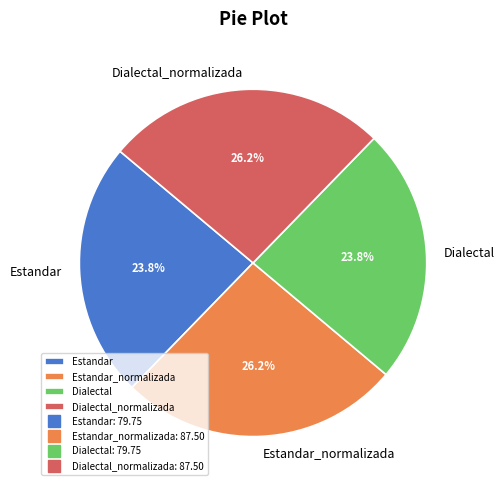

How many slices are in this pie chart?

4